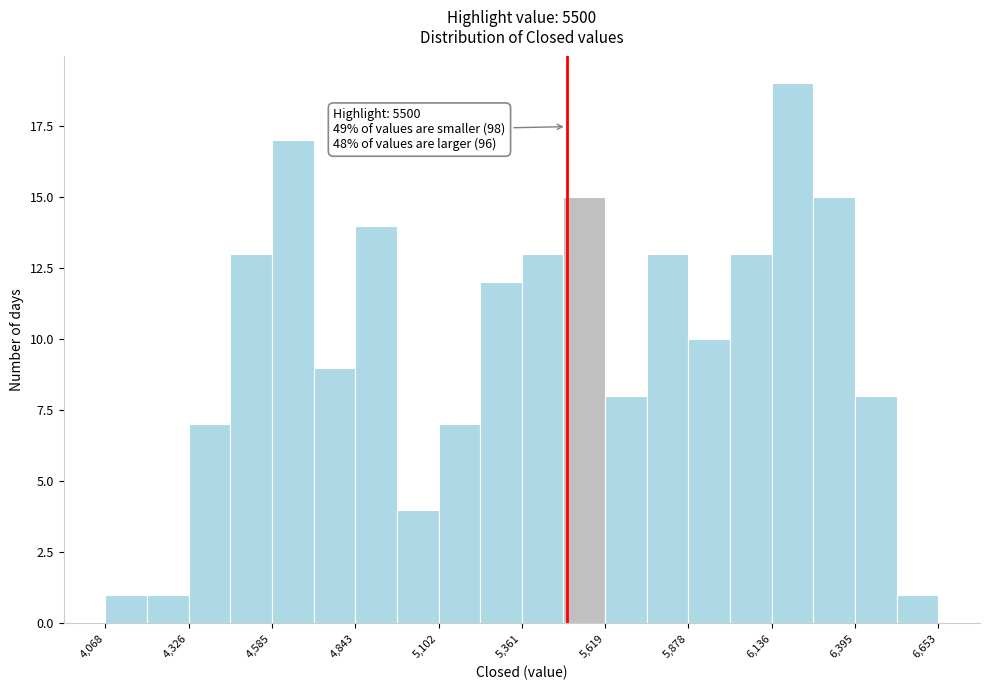

Around what value on the x-axis is the tallest bar? Give the approximate position of its centre, as read against the axis.

6200